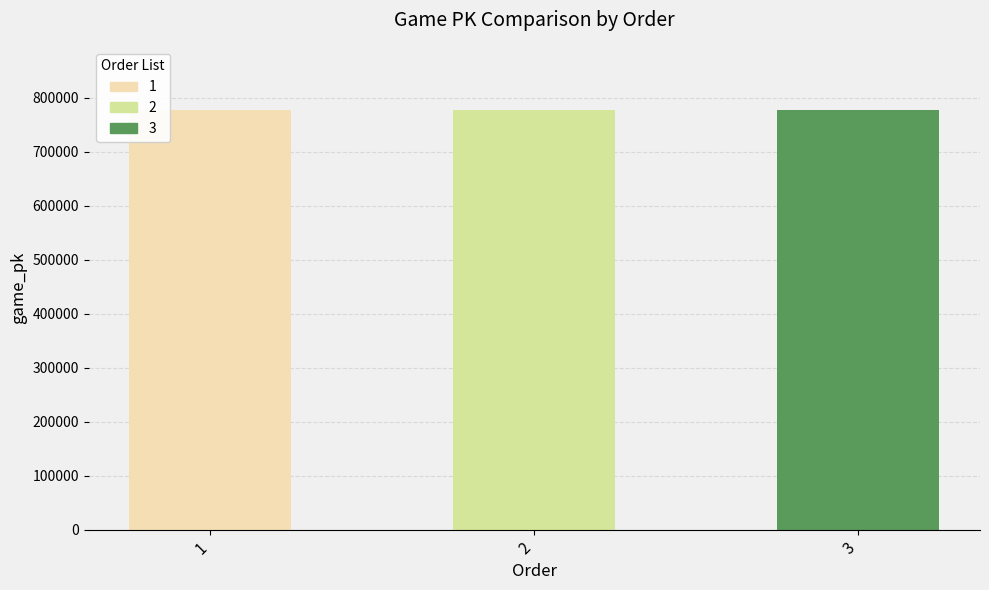

At which label is the value closest to 777807?

2